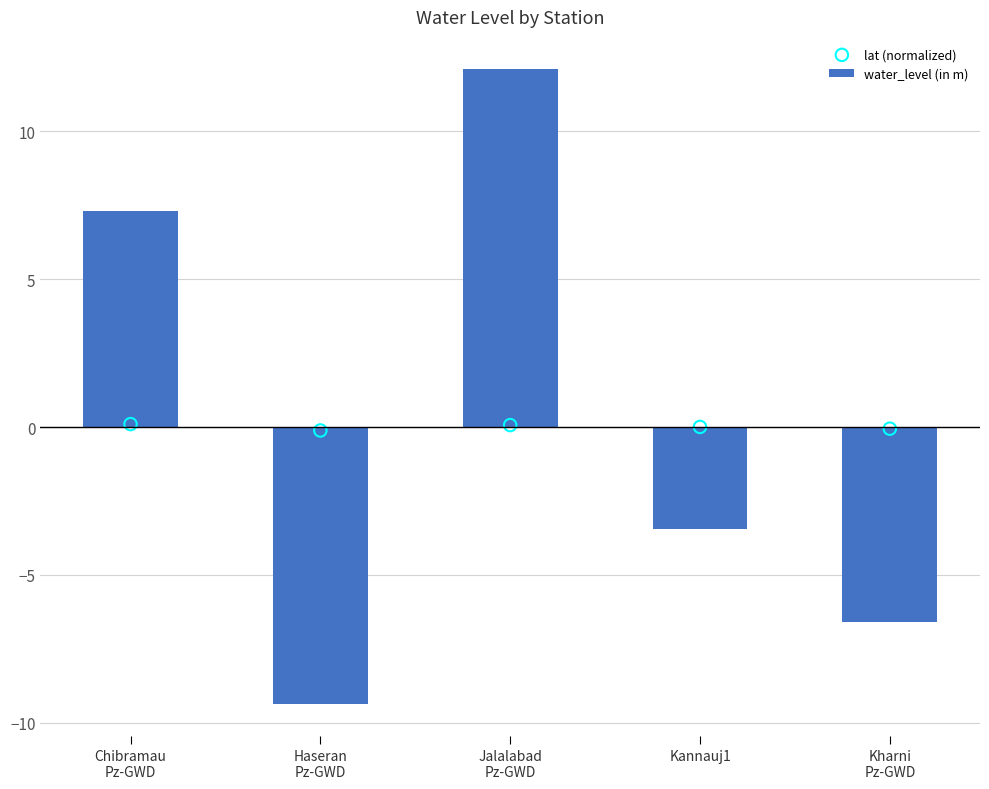

Is the value of water_level (in m) at Kharni
Pz-GWD greater than the value of lat (normalized) at Kharni
Pz-GWD?

No